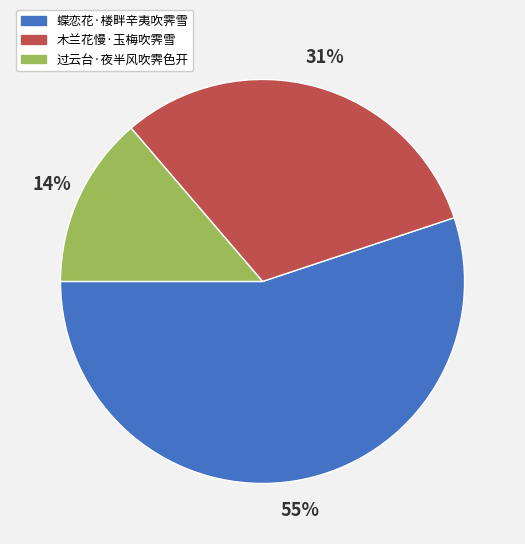

Which category has the smallest portion of the pie?

过云台·夜半风吹霁色开